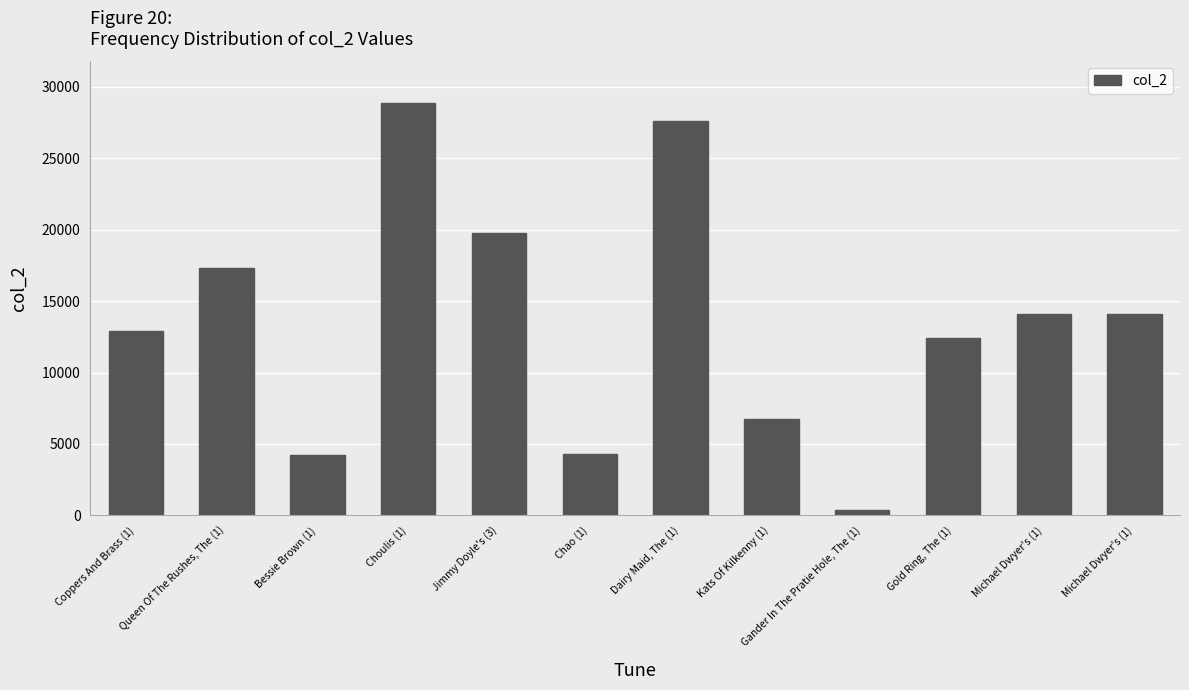

How many bars are there in total?

12